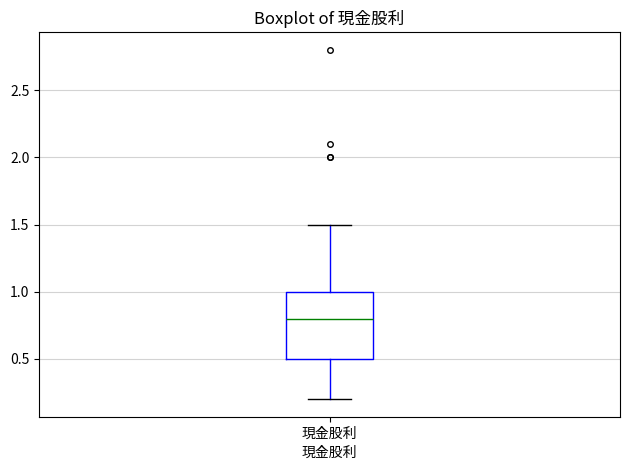

Where is the upper edge of the box for 現金股利 on the y-axis? The values are not printed on the chart, so give them approximately, as read against the axis.

1.0